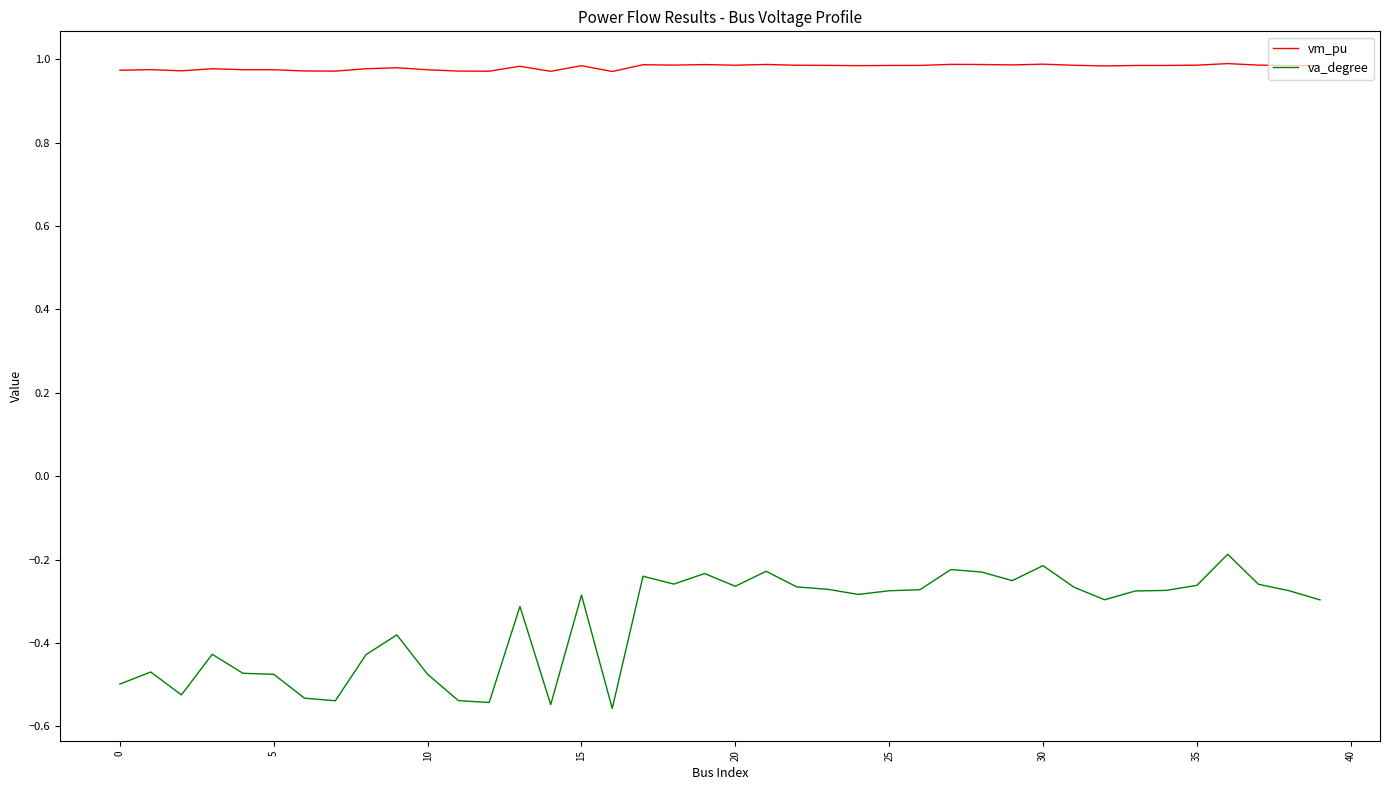

Which series has the largest range (max minus min)?

va_degree